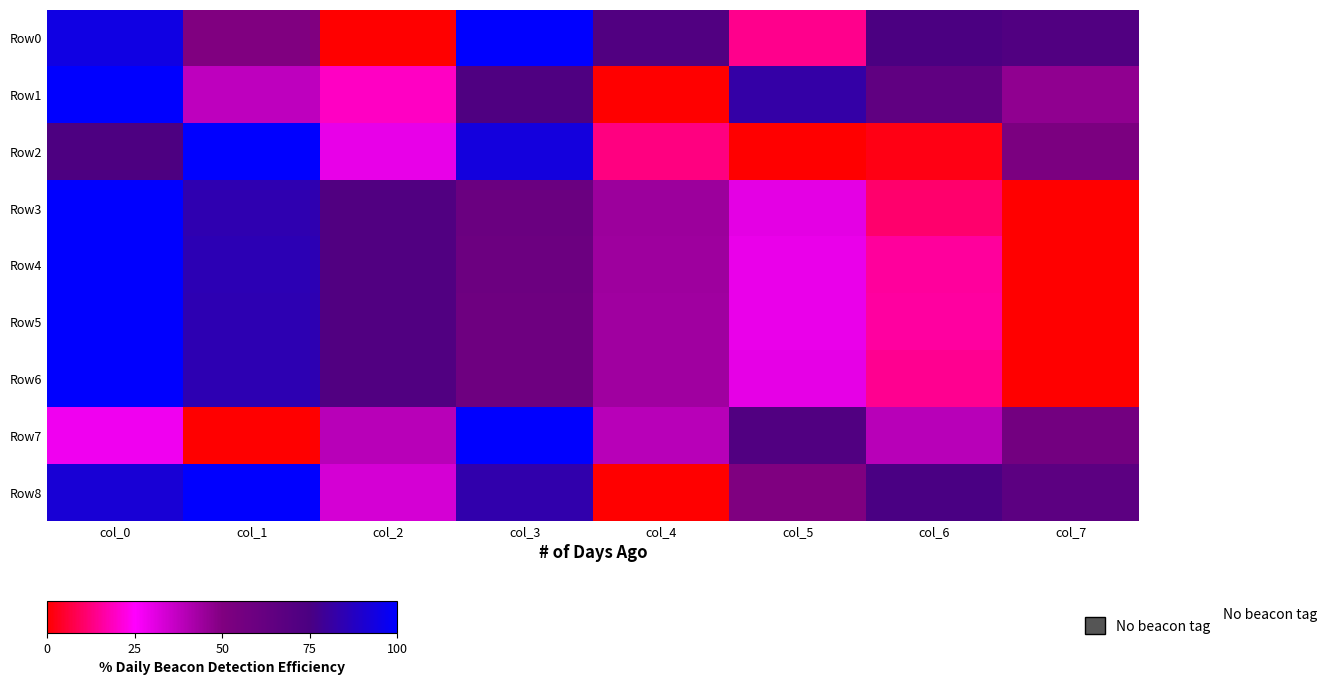

Count the number of data series in this chart.

9